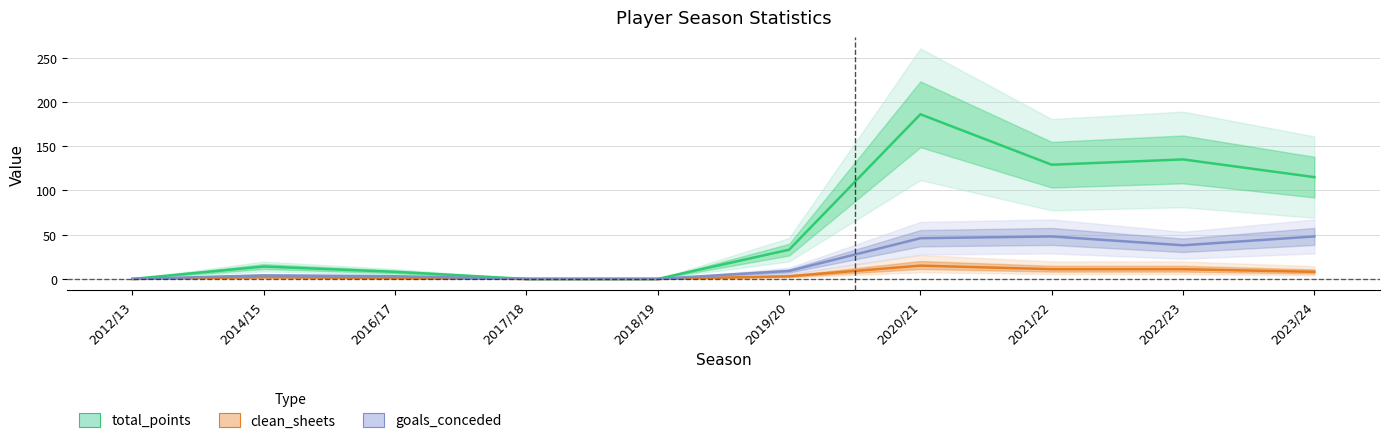

At 2021/22, list the series in order from largest to smallest.

total_points, goals_conceded, clean_sheets